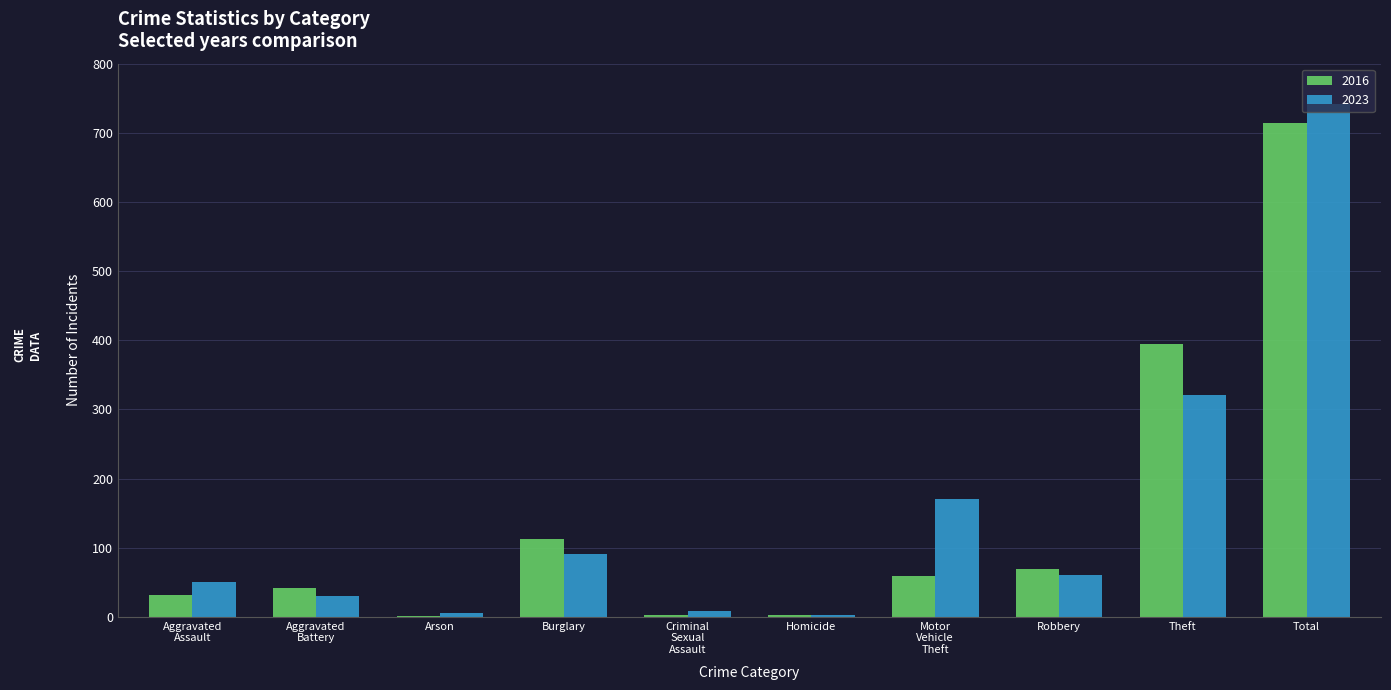

What is the average value of the 2016 series?

143